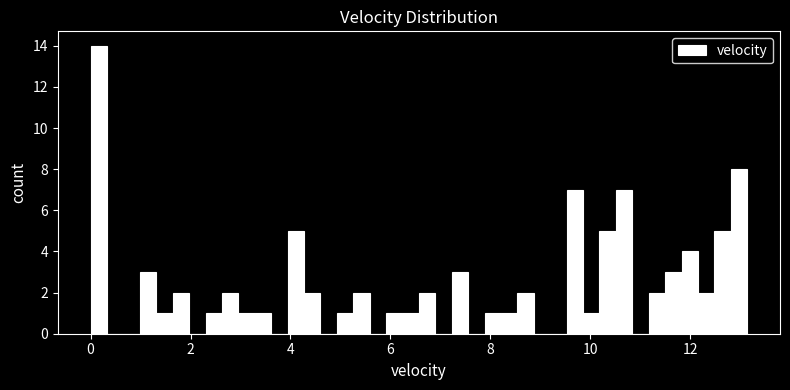

Read against the x-axis, roughly where is the centre of the tallest bar?

0.2